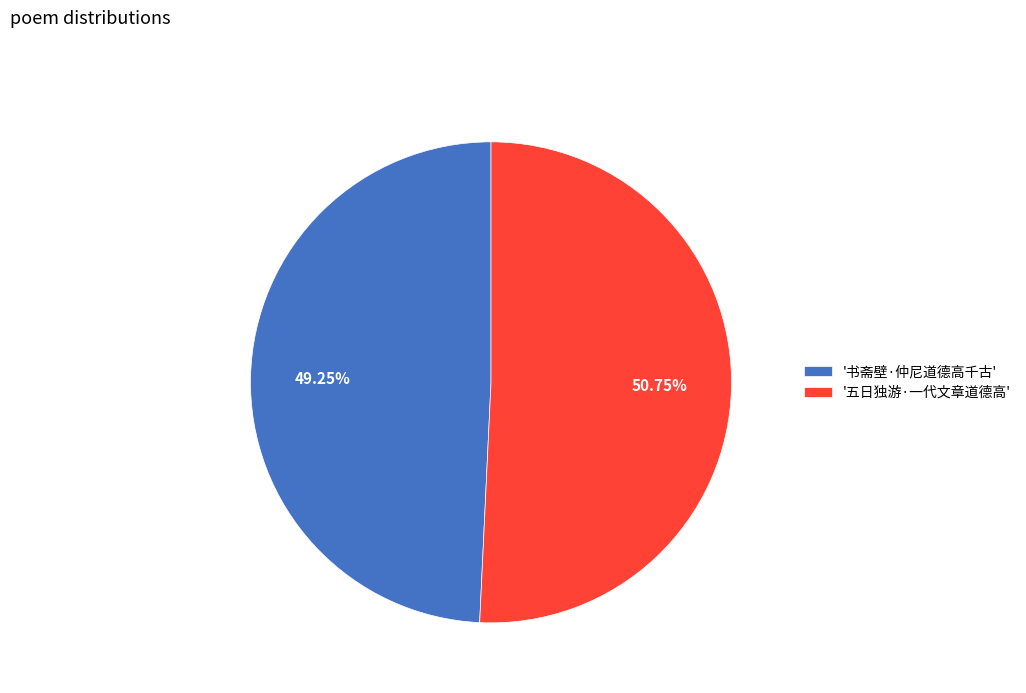

Between '五日独游·一代文章道德高' and '书斋壁·仲尼道德高千古', which is larger?

'五日独游·一代文章道德高'